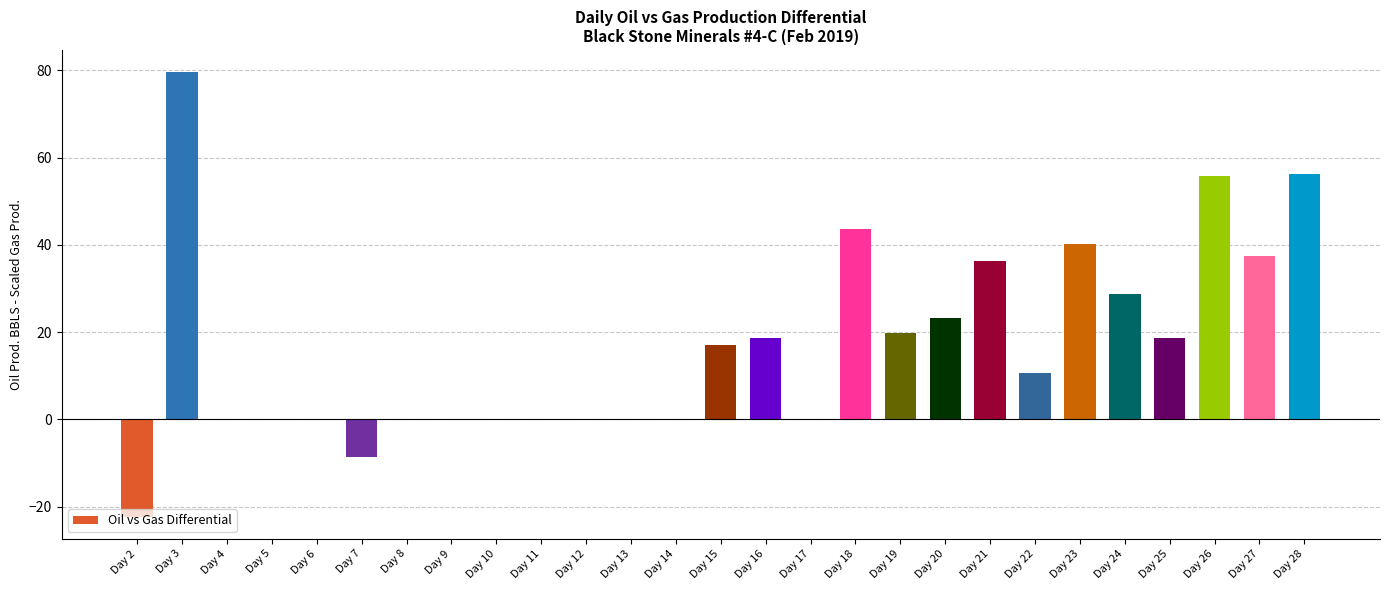

Where does the data first go above 10?

Day 3